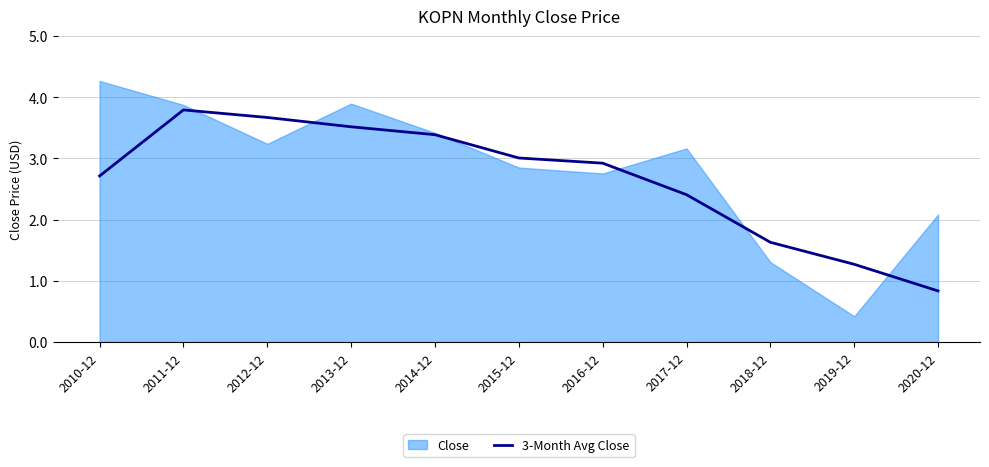

Where is the data nearest to the value 2?

2018-12